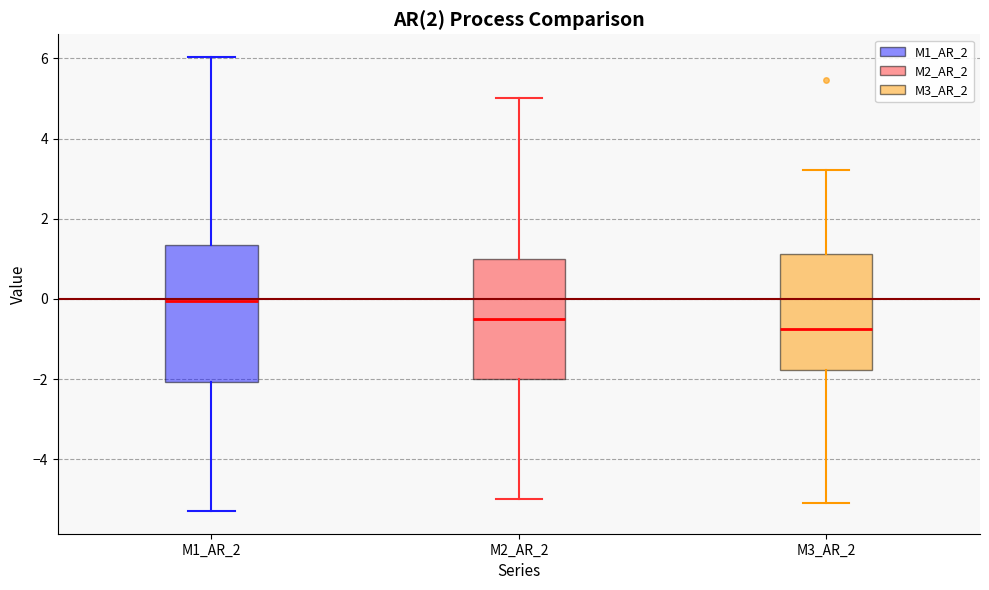

Which box is the tallest, from its lower edge to its upper edge?

M1_AR_2